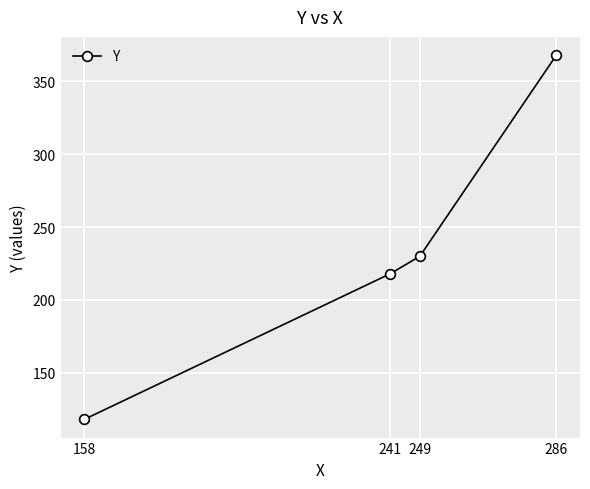

What is the approximate value at 158?

118